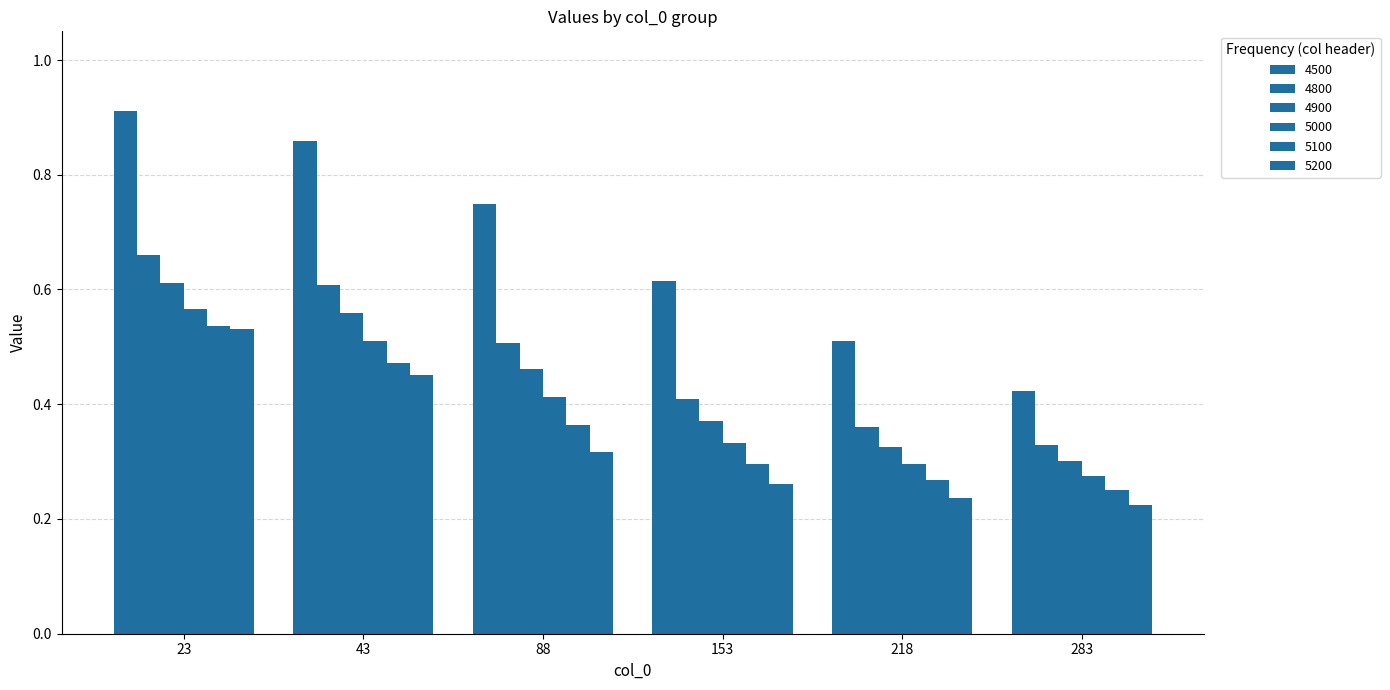

How many bars are there in total?

36